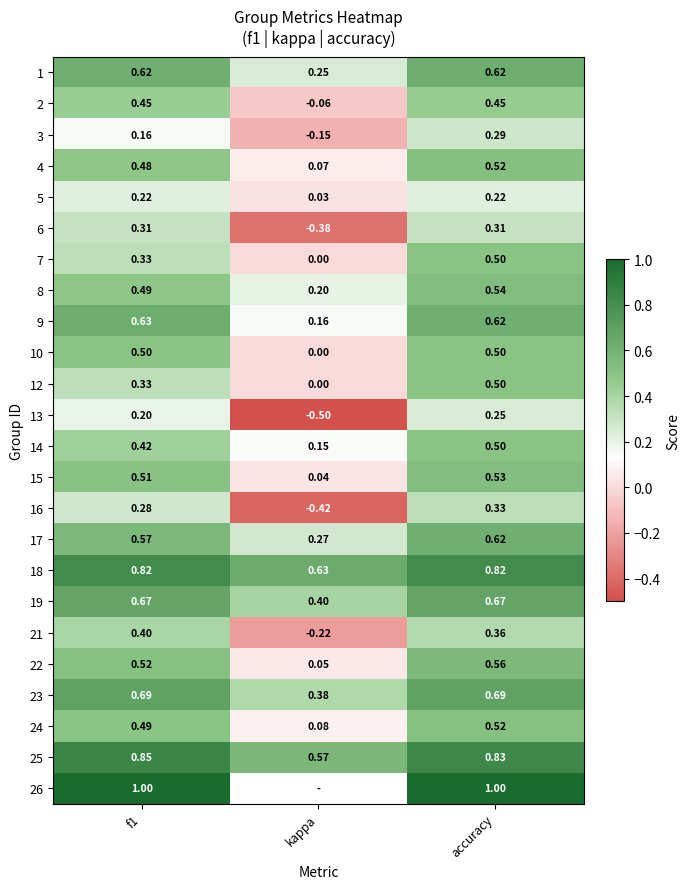

Which category has the highest value in the 4 series?

accuracy